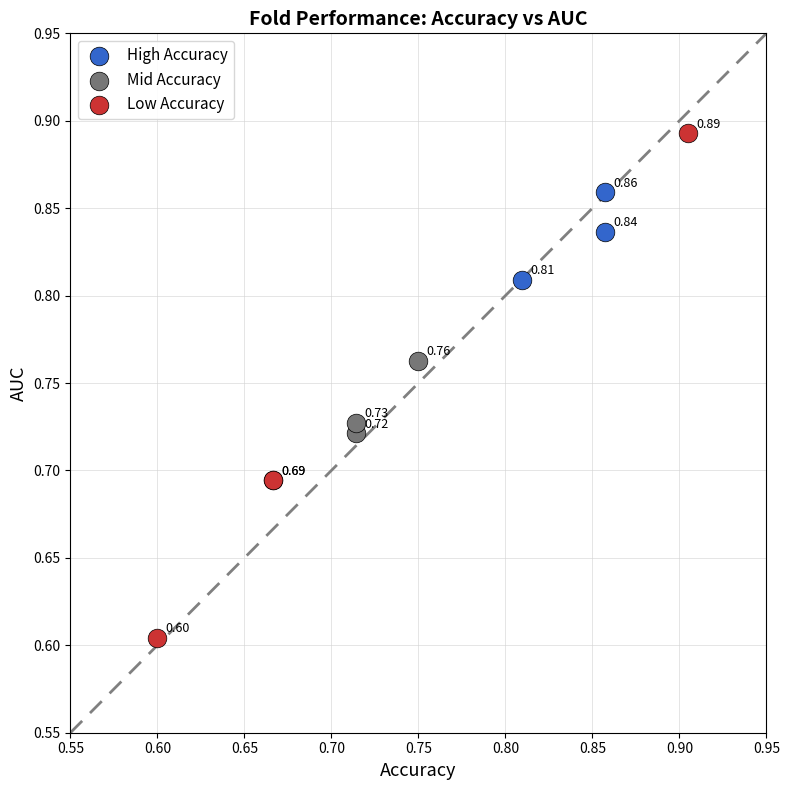

Which series reaches the maximum Y coordinate?

Low Accuracy